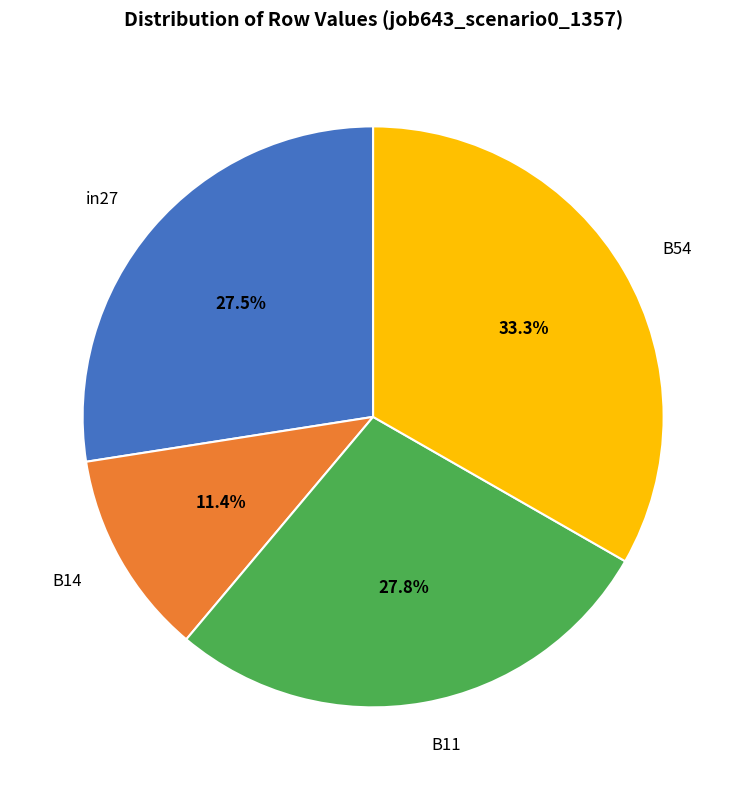

Count the number of slices in the pie.

4